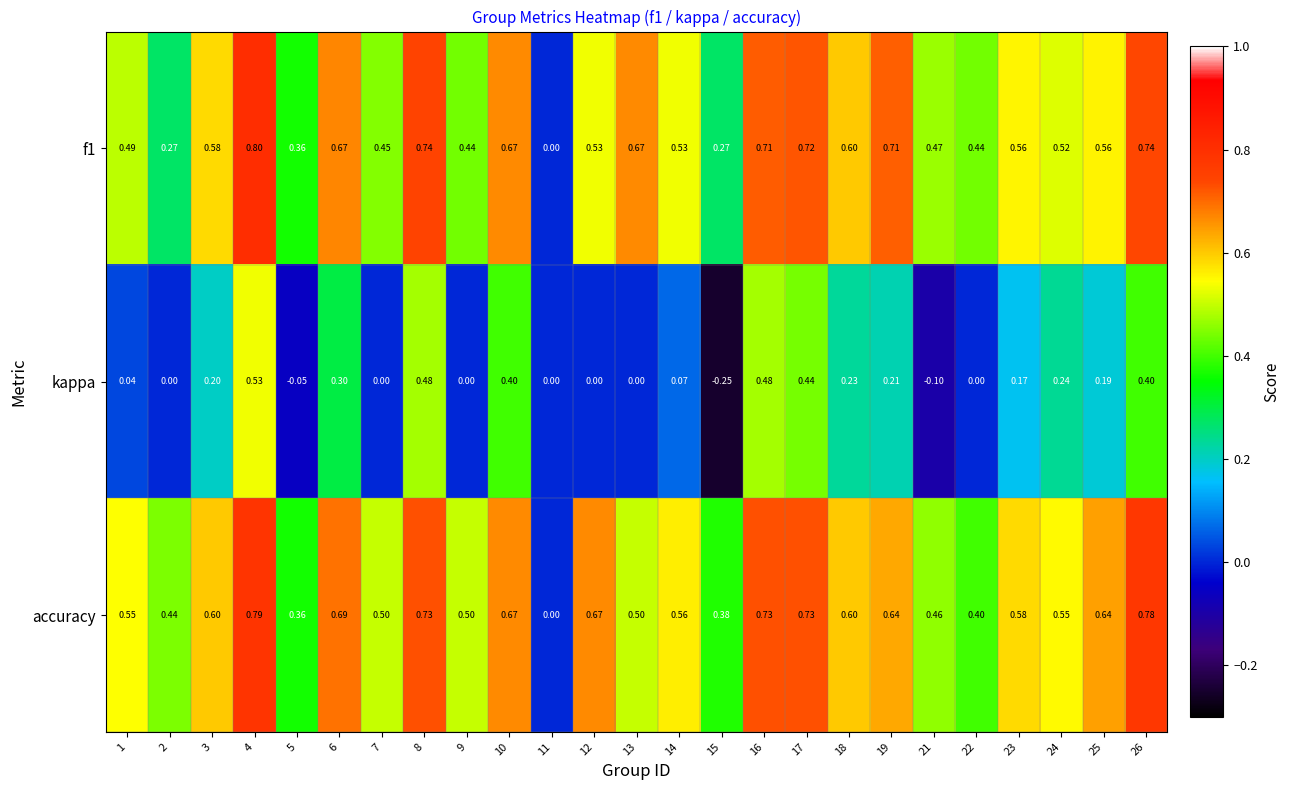

How many distinct data groups are displayed?

3